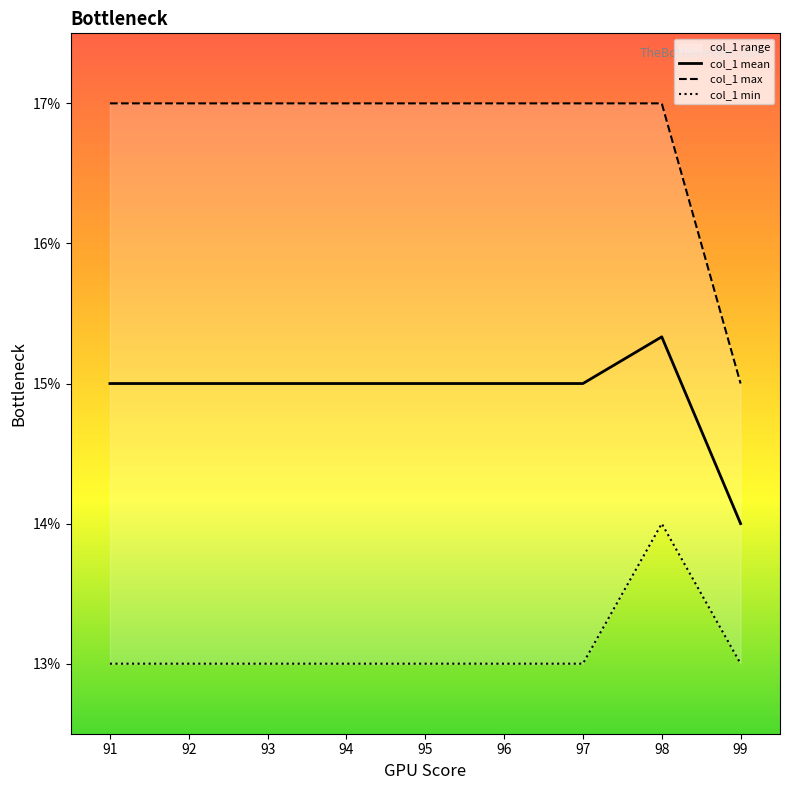

What is the value of the col_1 min point at the 7th from the left?

13.0